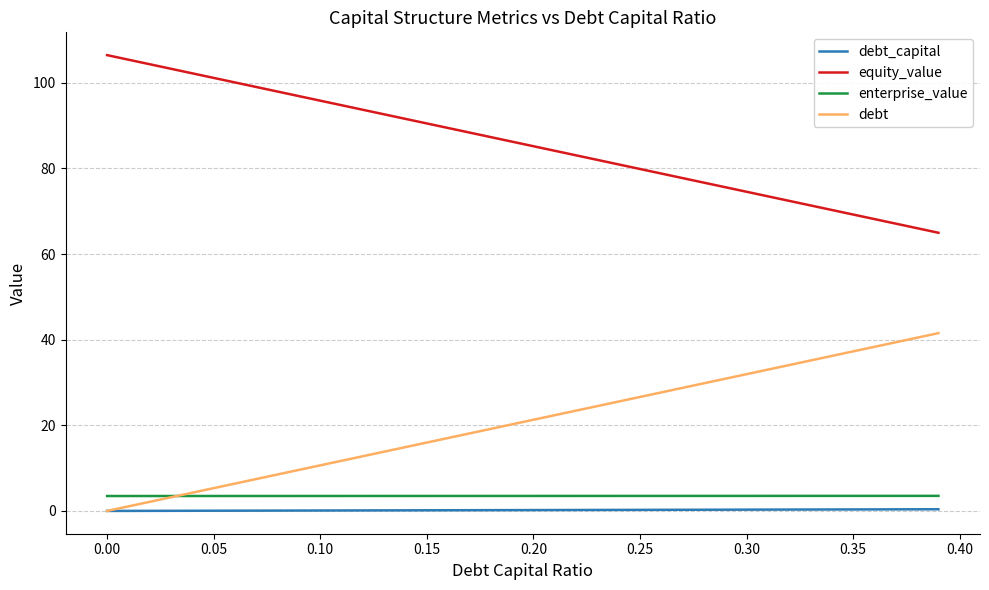

True or false: equity_value and enterprise_value intersect in this chart.

False